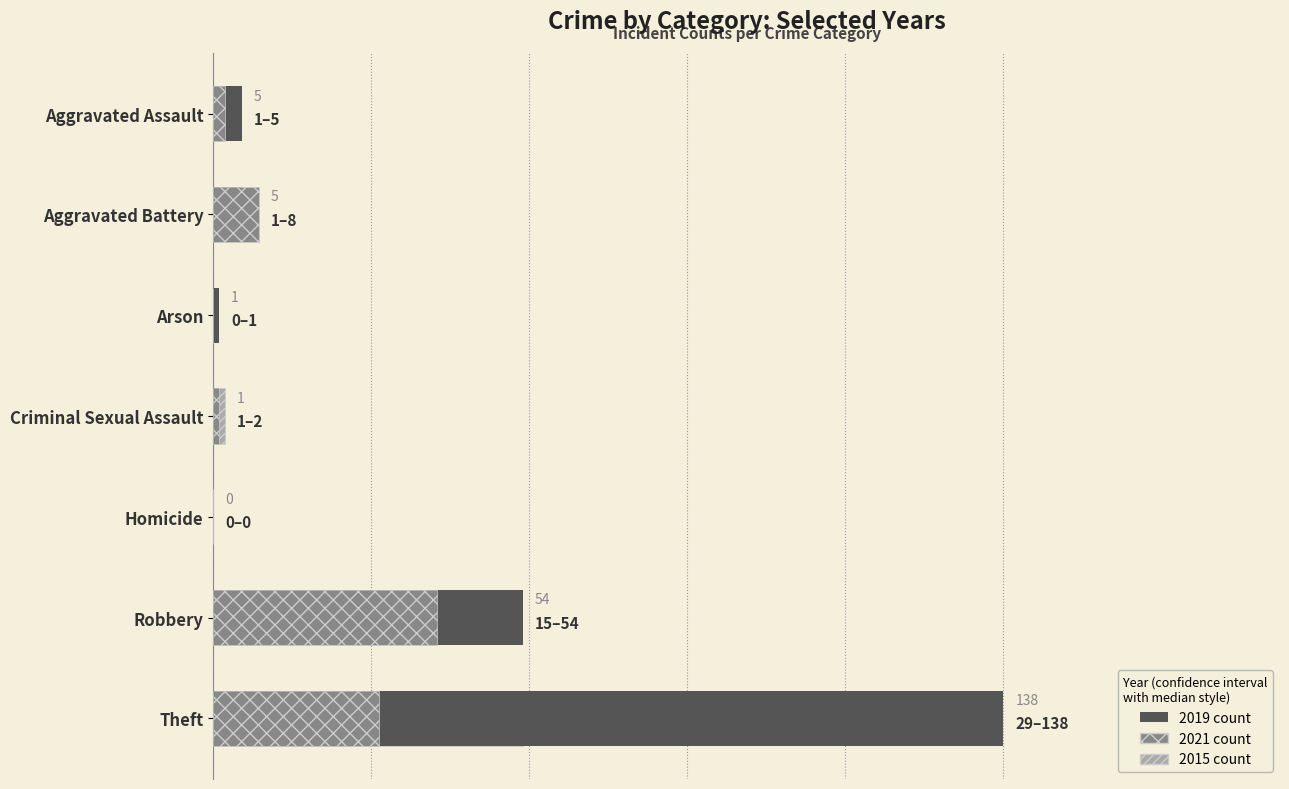

Which series has the largest range (max minus min)?

2019